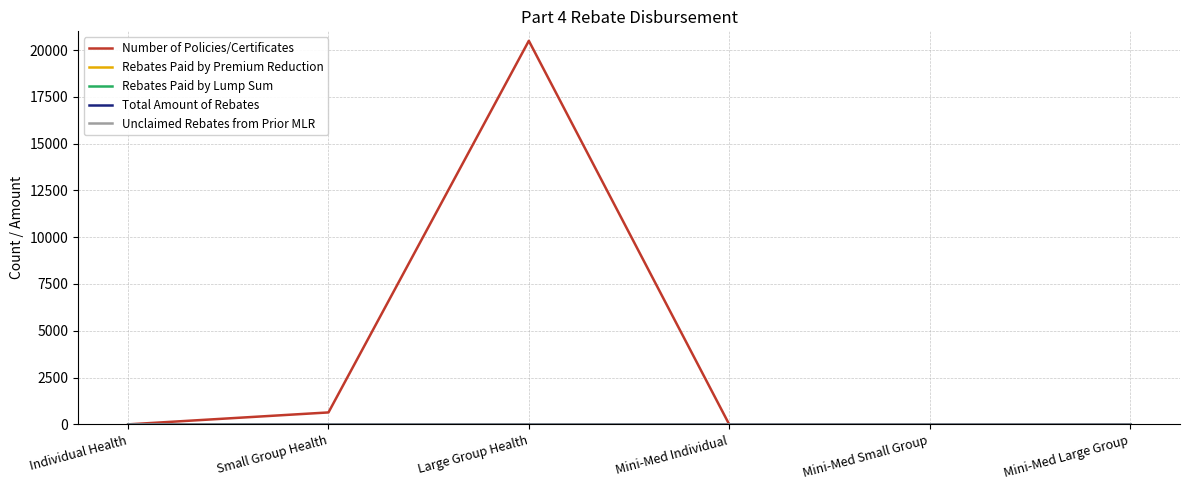

The Rebates Paid by Premium Reduction series shows 0.3 at Mini-Med Small Group. True or false?

True